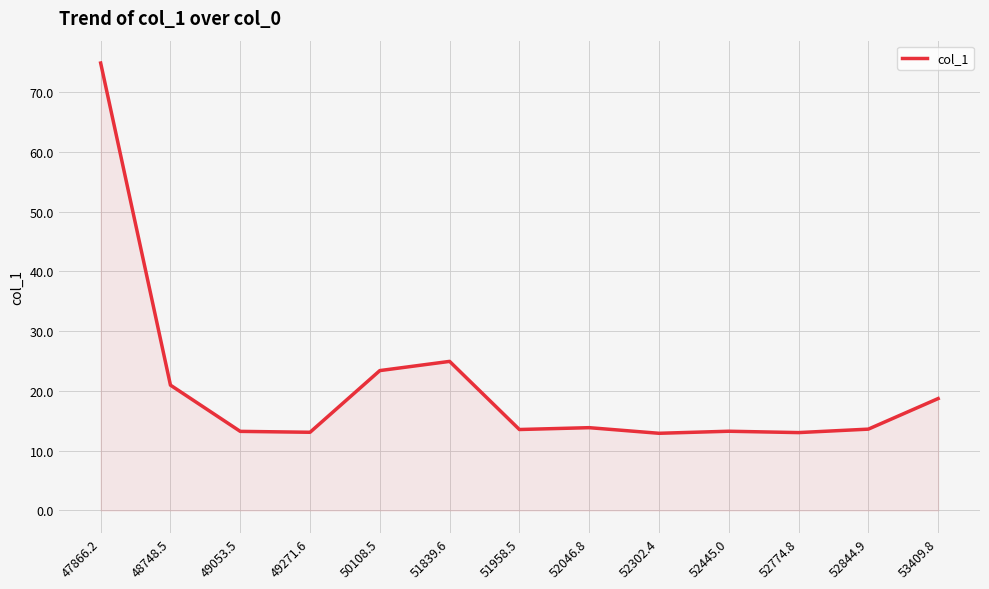

What is the maximum value shown in the chart?

74.9